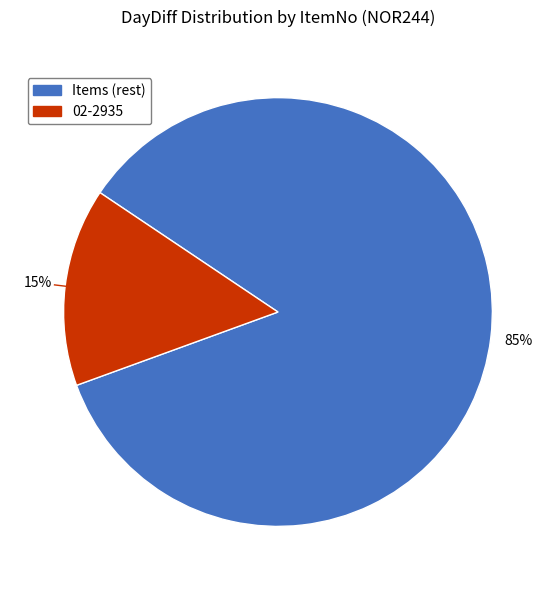

To the nearest percent, what is the difference between the largest and smallest slice percentages?

70%